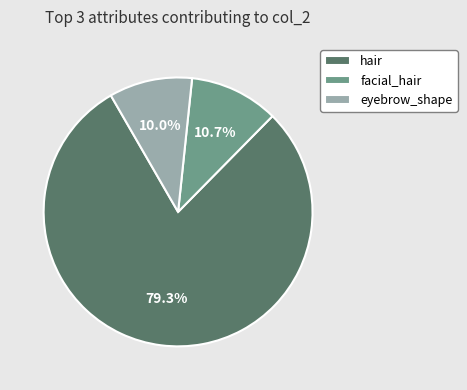

Is the sum of eyebrow_shape and hair greater than half?

Yes